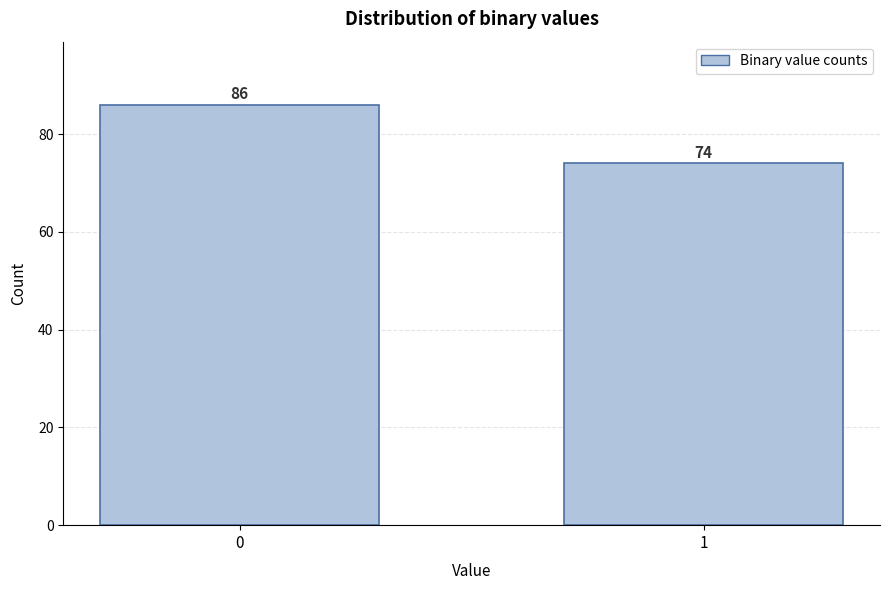

Reading left to right, list all the values displayed in this chart.

86	74